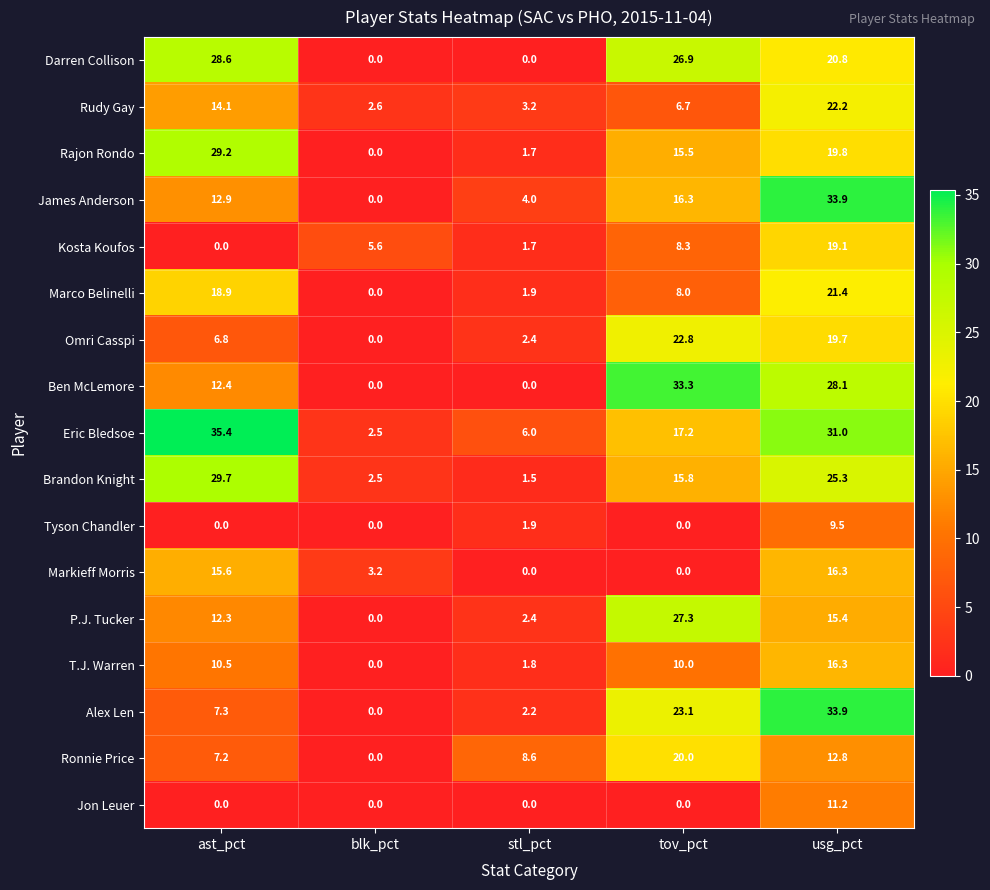

Rank the categories by Kosta Koufos value from lowest to highest.

ast_pct, stl_pct, blk_pct, tov_pct, usg_pct